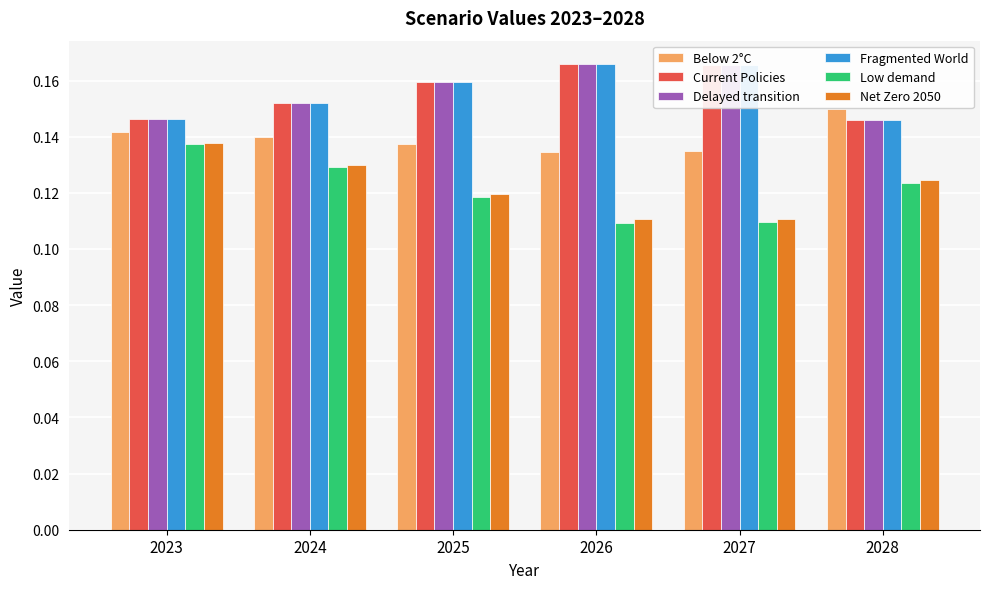

Does the chart contain any negative values?

No